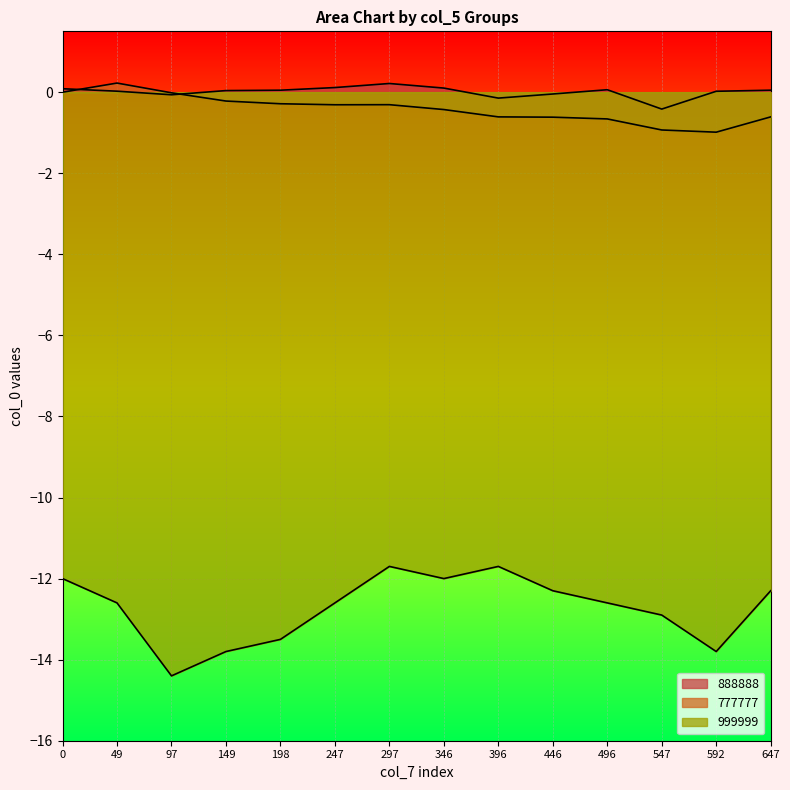

In 999999, how many points are higher than both neighbors (excluding endpoints)?

2